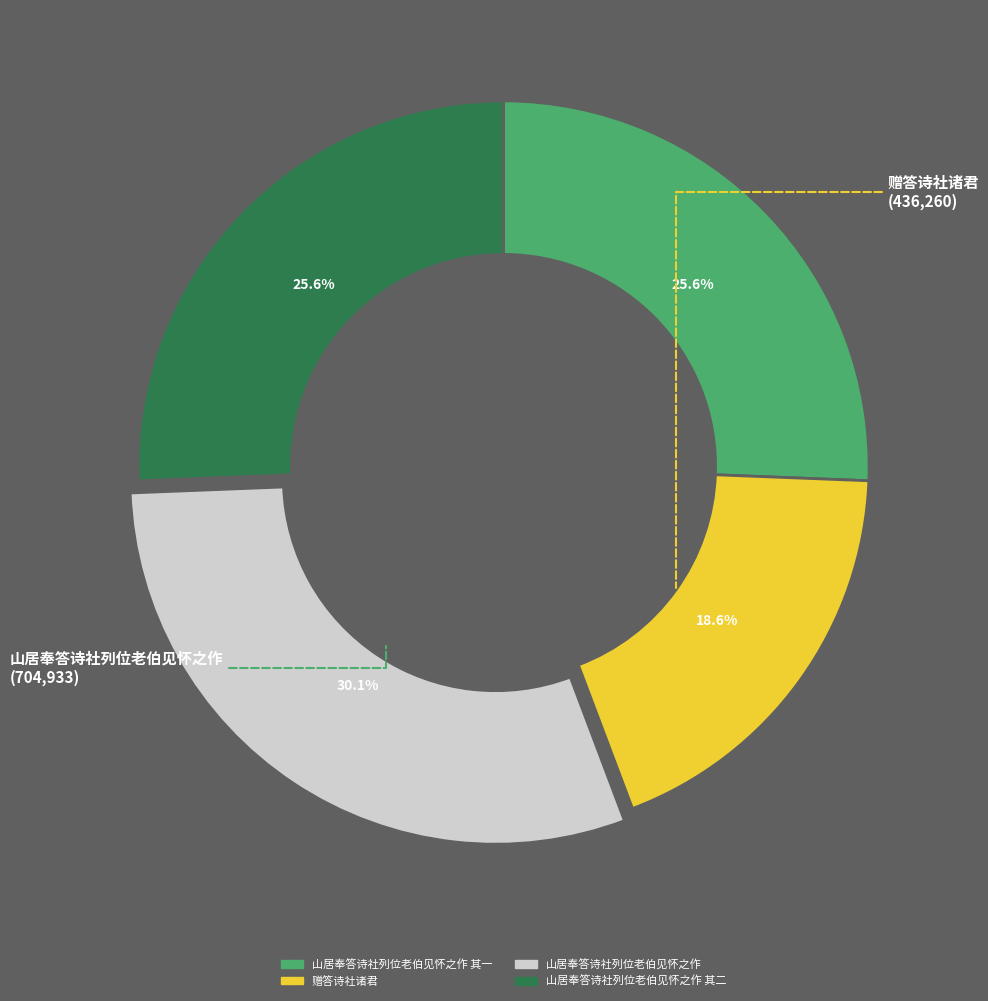

Is the sum of 赠答诗社诸君 and 山居奉答诗社列位老伯见怀之作 其二 greater than half?

No